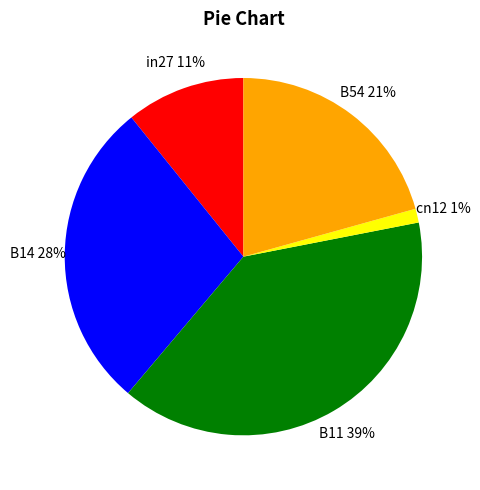

To the nearest percent, what percentage of the pie is B14?

28%